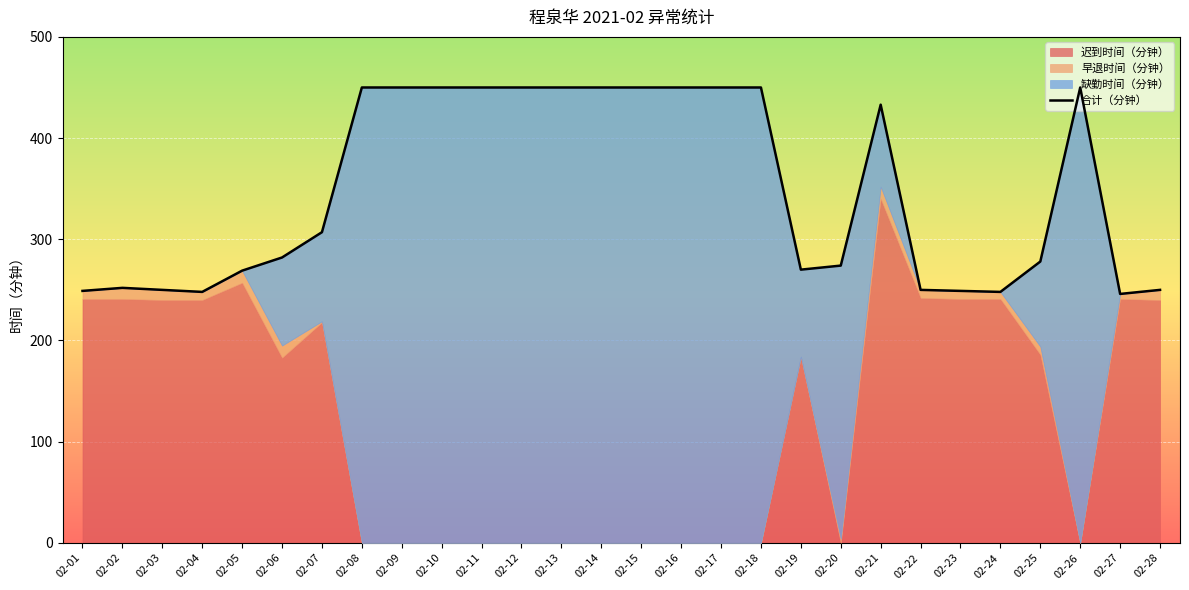

What is the value of the 8th point from the left?

450